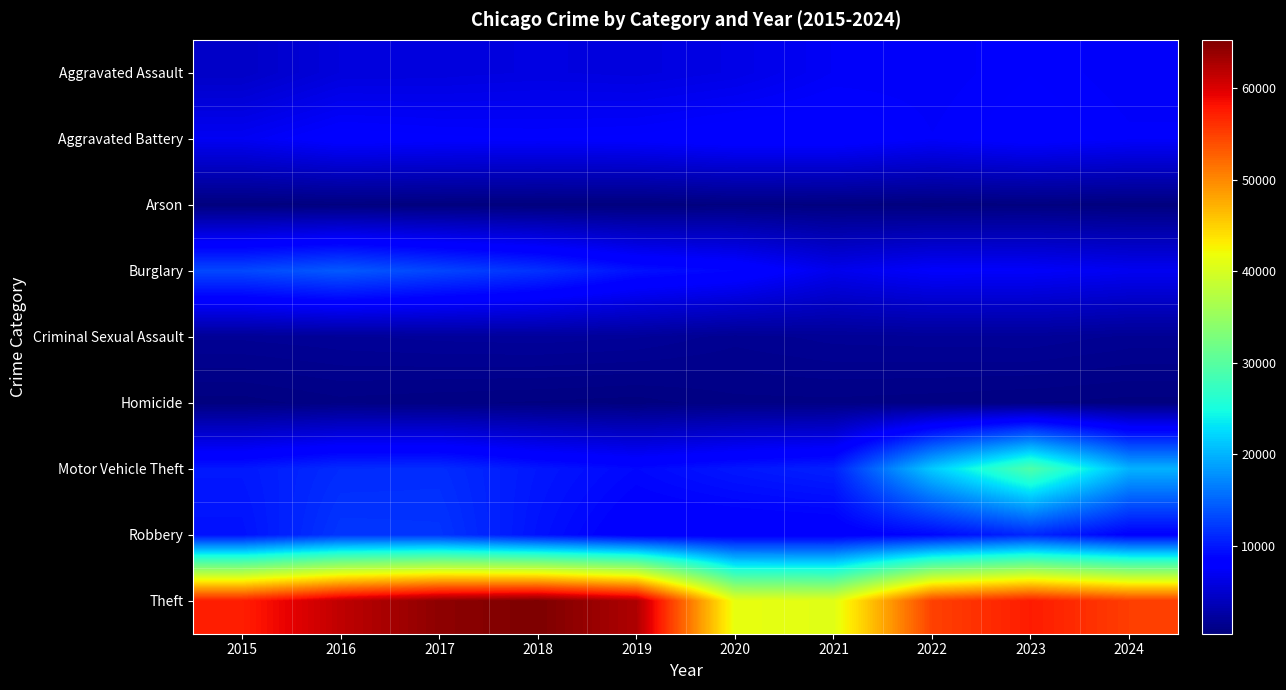

Reading left to right, what are all the values shown in this chart?

Aggravated Assault: 2015=4480	2016=5713	2017=5793	2018=6002	2019=5841	2020=6265	2021=7242	2022=7280	2023=7712	2024=7261
Aggravated Battery: 2015=7019	2016=8086	2017=7845	2018=7735	2019=7858	2020=8321	2021=8347	2022=7491	2023=8078	2024=7545
Arson: 2015=448	2016=515	2017=444	2018=373	2019=376	2020=588	2021=529	2022=422	2023=513	2024=440
Burglary: 2015=13184	2016=14289	2017=13001	2018=11747	2019=9638	2020=8758	2021=6662	2022=7592	2023=7482	2024=6935
Criminal Sexual Assault: 2015=1705	2016=1854	2017=1979	2018=2039	2019=1921	2020=1494	2021=1746	2022=1810	2023=1845	2024=1571
Homicide: 2015=496	2016=786	2017=672	2018=588	2019=499	2020=787	2021=804	2022=725	2023=626	2024=533
Motor Vehicle Theft: 2015=10068	2016=11285	2017=11380	2018=9985	2019=8978	2020=9959	2021=10604	2022=21464	2023=29252	2024=19921
Robbery: 2015=9638	2016=11960	2017=11880	2018=9681	2019=7995	2020=7855	2021=7920	2022=8963	2023=11053	2024=8335
Theft: 2015=57351	2016=61623	2017=64386	2018=65290	2019=62495	2020=41343	2021=40816	2022=54887	2023=57460	2024=55136